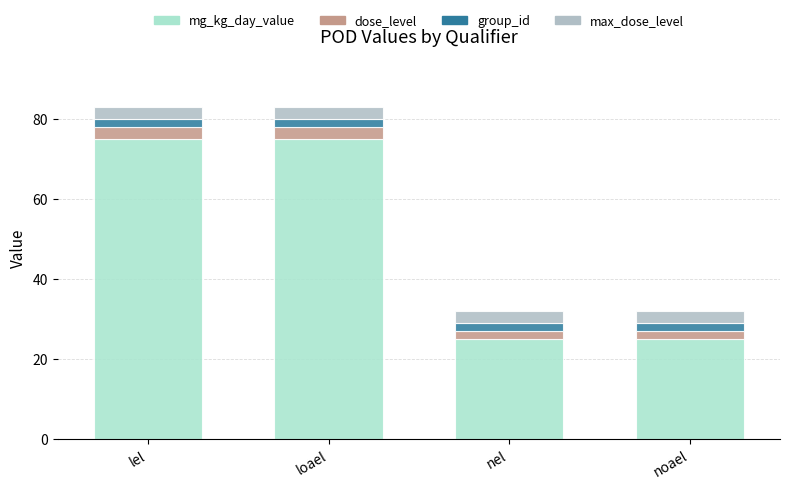

What is the lowest value of the mg_kg_day_value series?

25